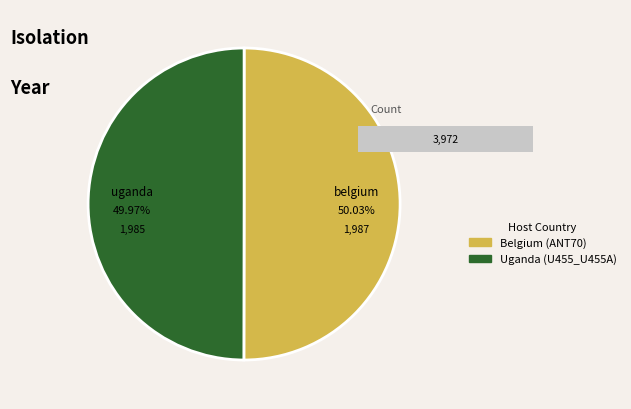

What portion of the pie excludes Belgium (ANT70)?

50.0%